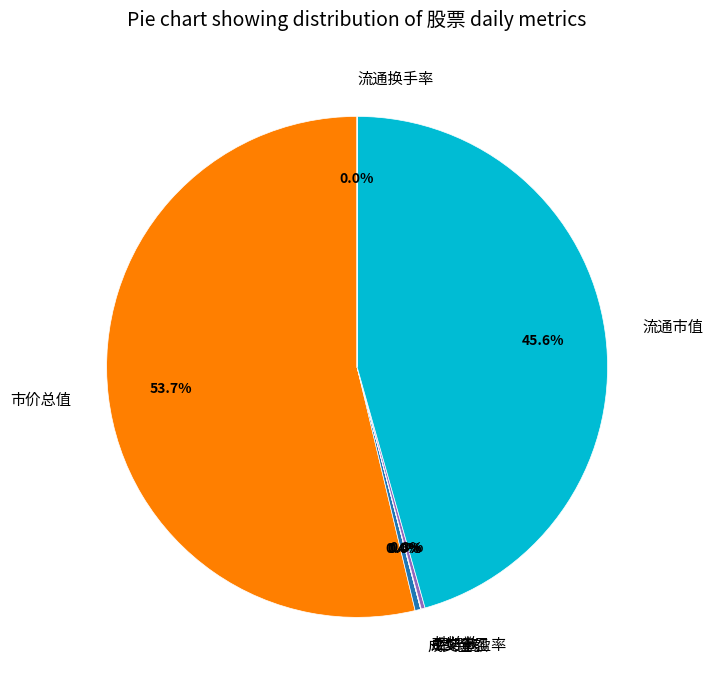

The 成交金额 slice represents 8% of the pie. True or false?

False